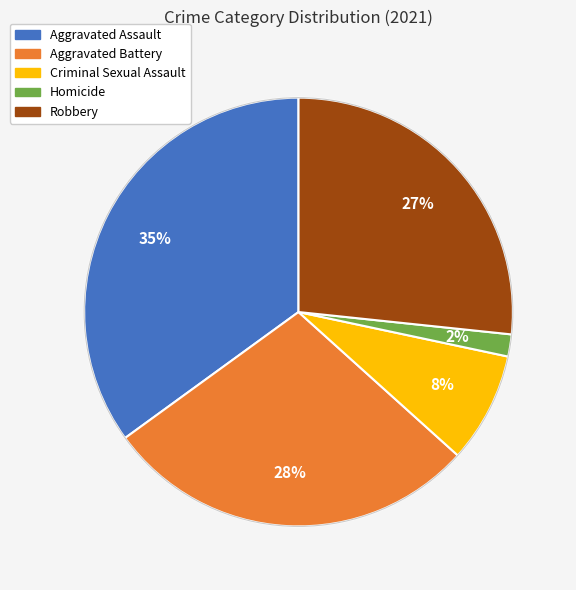

Combined, do Aggravated Battery and Homicide account for over 50%?

No